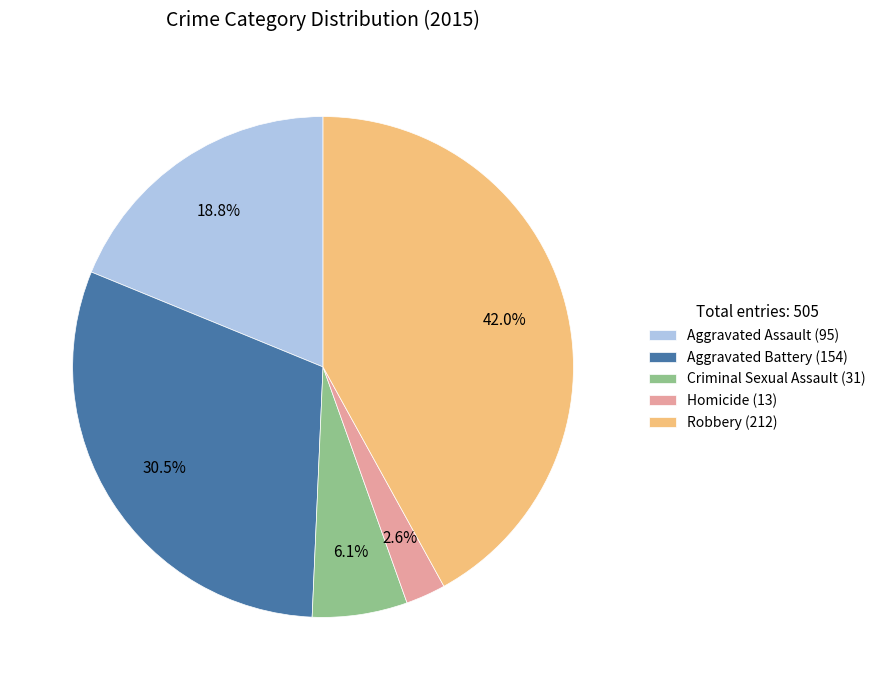

To the nearest percent, what portion does Robbery represent?

42%